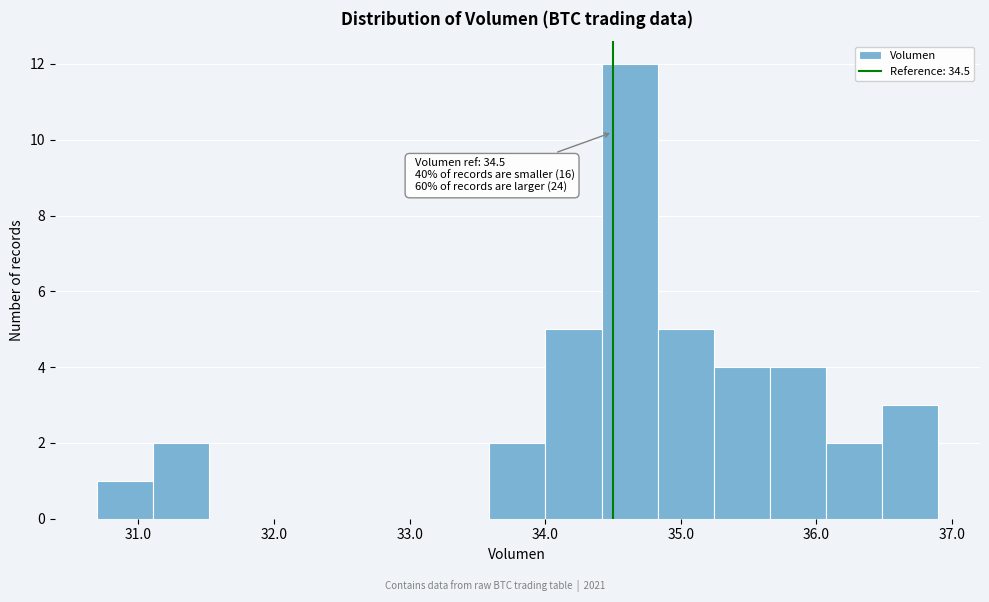

Over which range of the x-axis is the bar tallest?

34.4 to 34.8